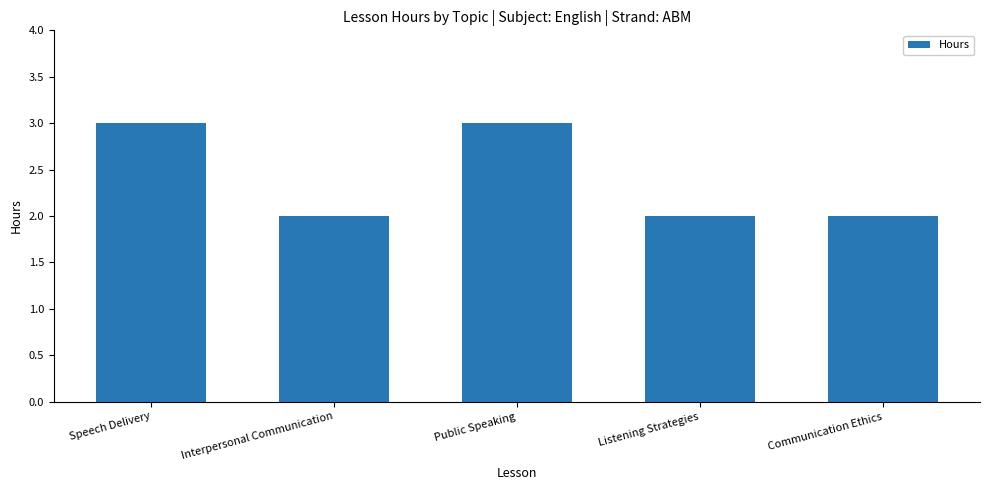

Reading right to left, extract all data points from this chart.

Communication Ethics=2	Listening Strategies=2	Public Speaking=3	Interpersonal Communication=2	Speech Delivery=3